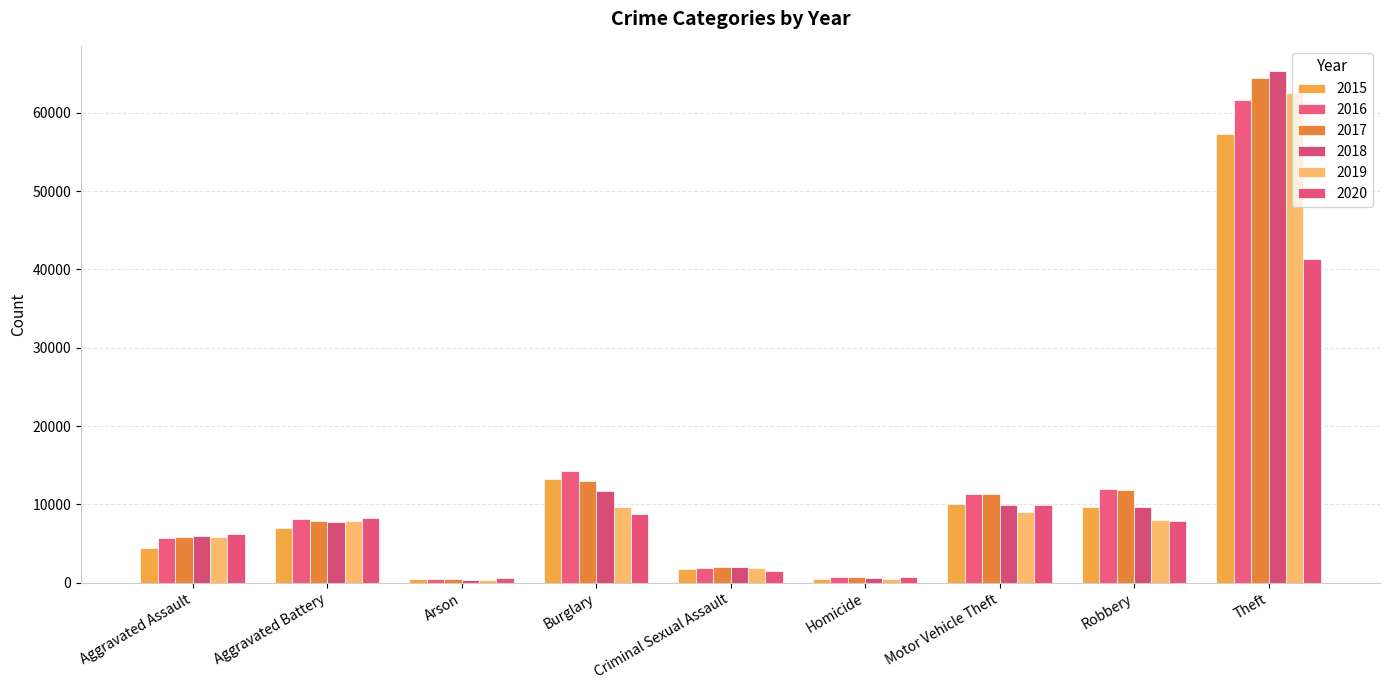

What is the difference between the maximum and minimum values in the 2020 series?

40759